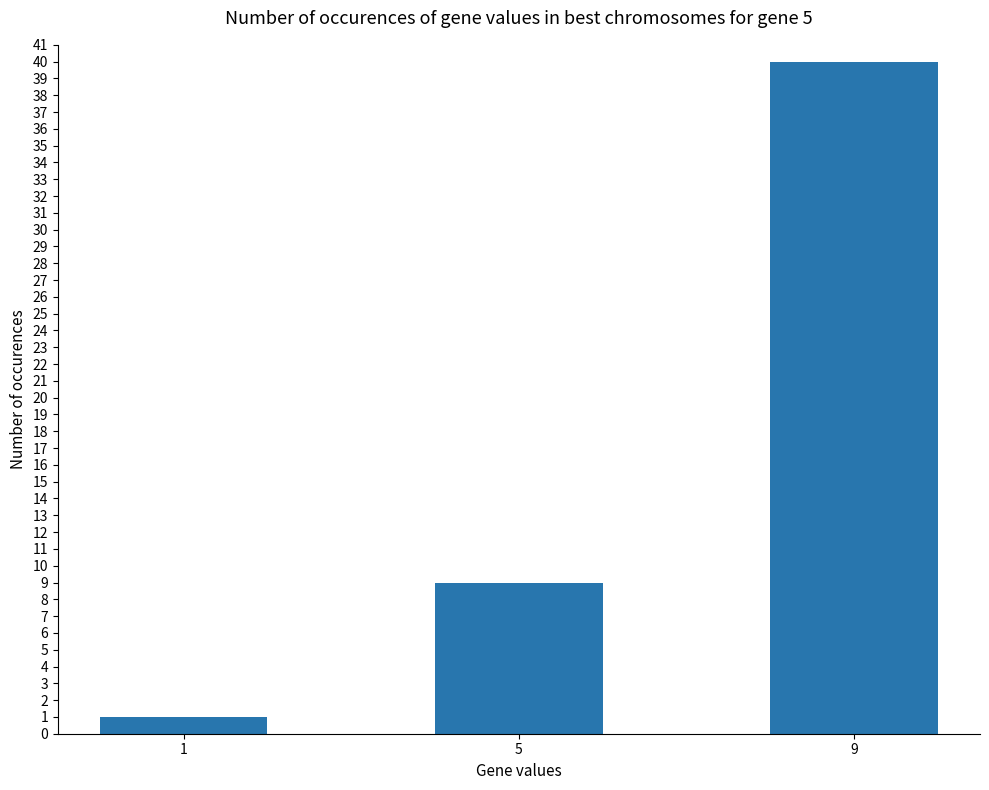

Between 5 and 1, which is larger?

5